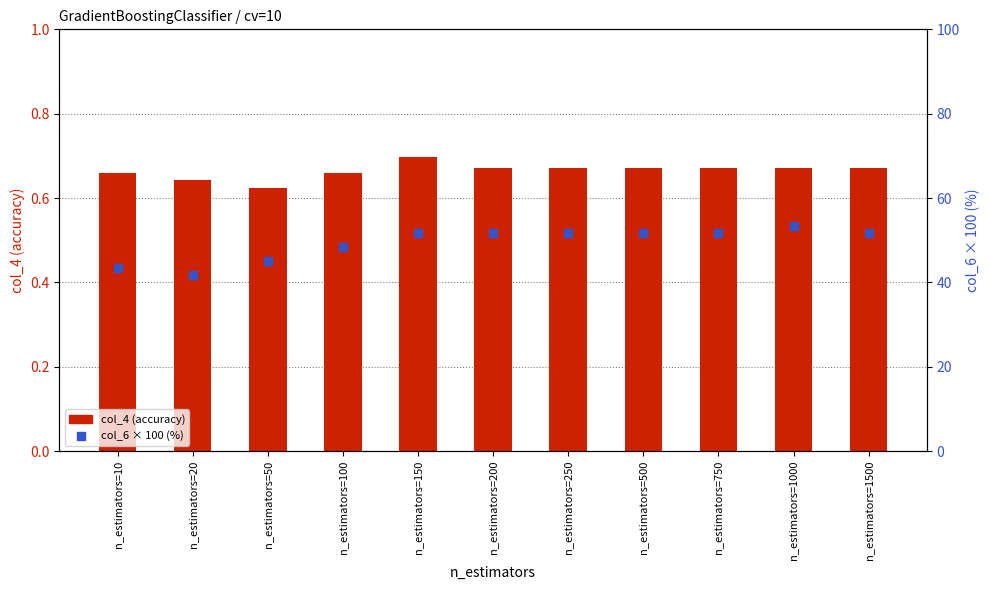

Which series reaches the minimum Y coordinate?

col_4 (accuracy)